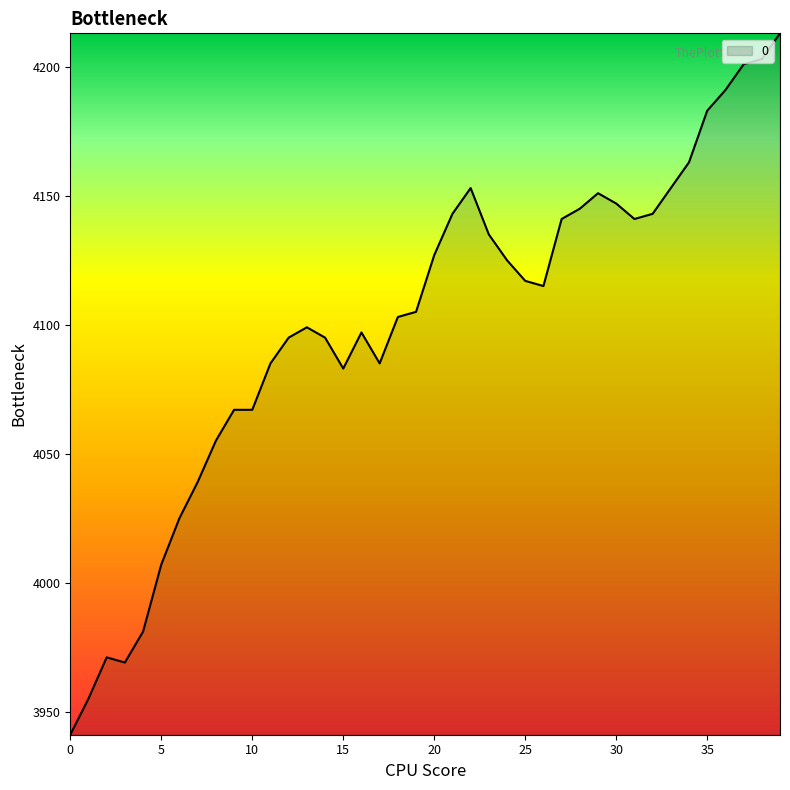

What is the smallest value displayed?

3941